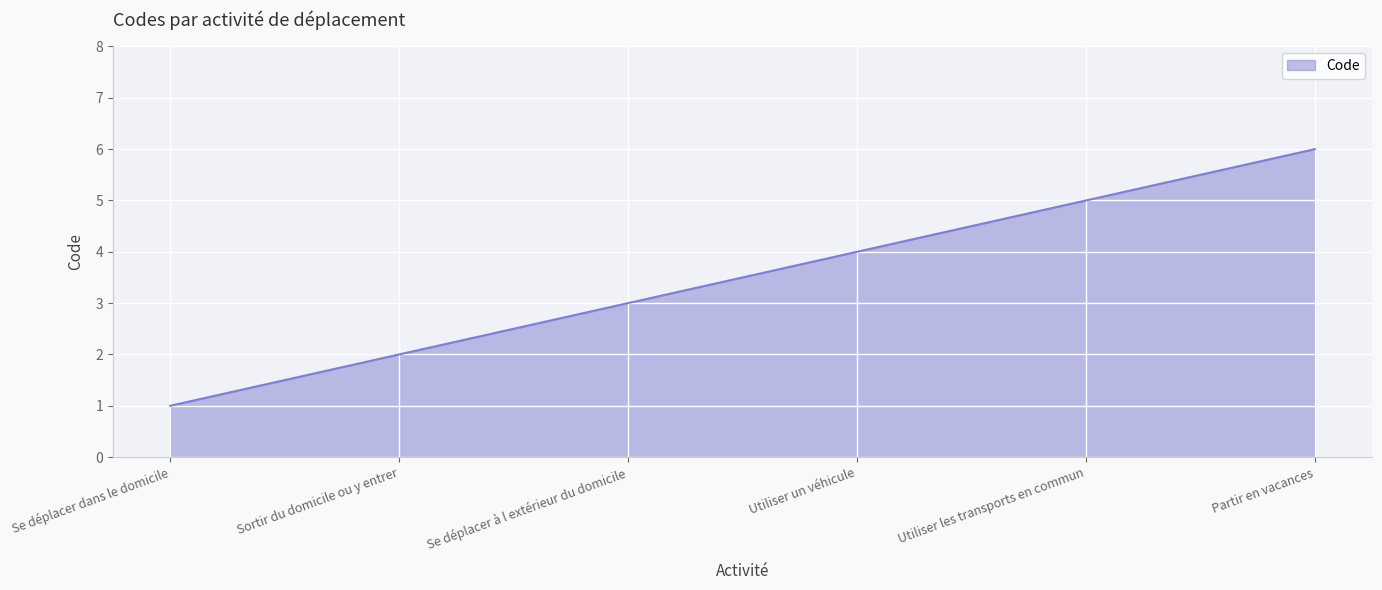

Which category has the highest value across all series?

Partir en vacances